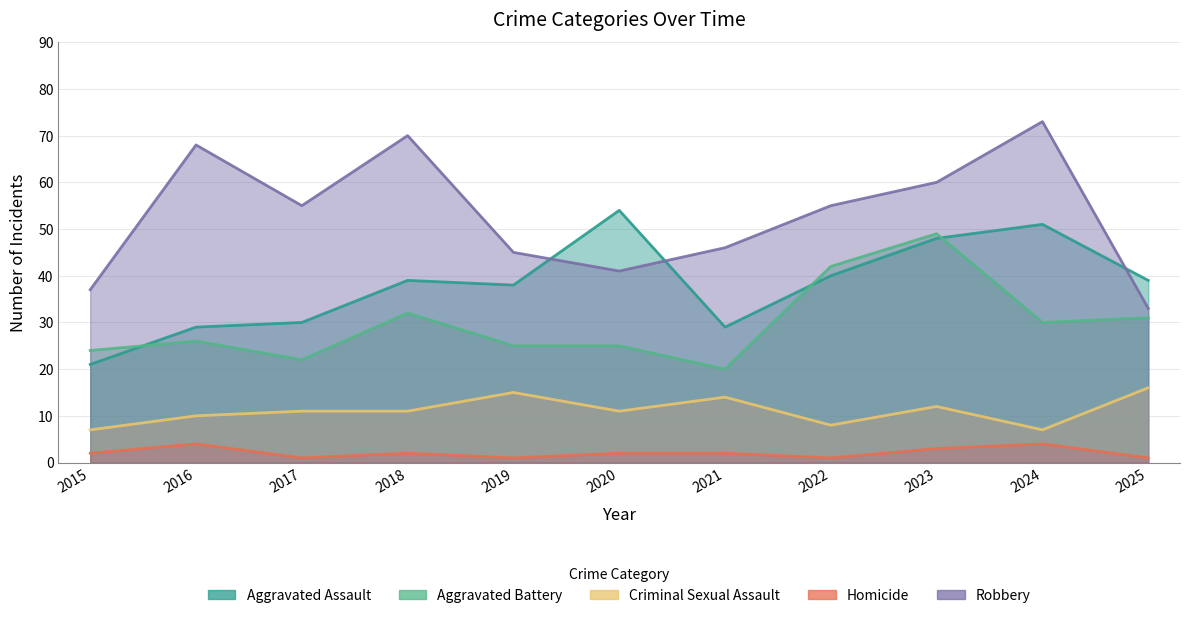

The value of Criminal Sexual Assault at 2021 is 3. True or false?

False